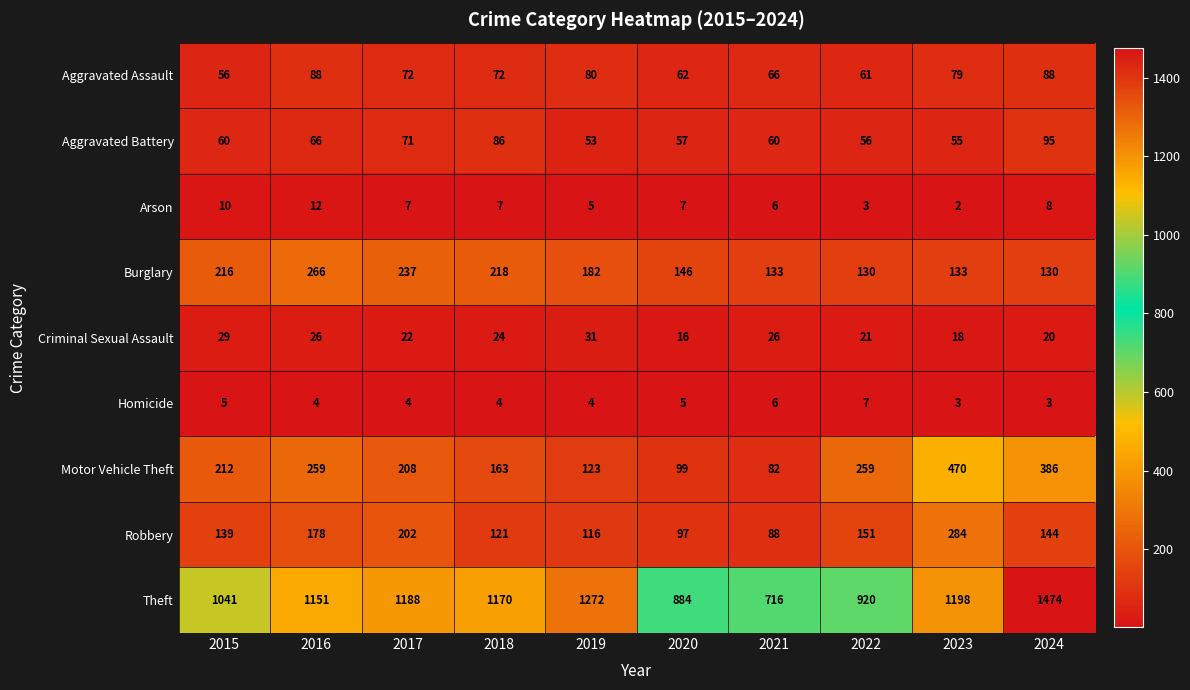

Between 2018 and 2023, which series saw the biggest shift?

Motor Vehicle Theft